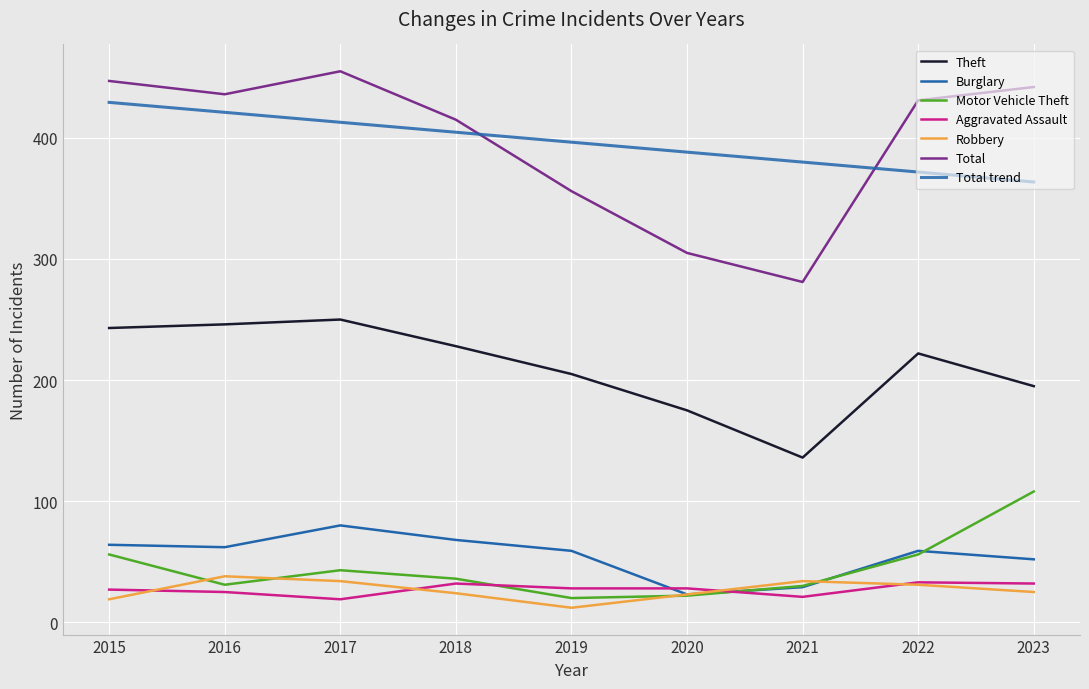

The value of Total at 2015 is 200. True or false?

False